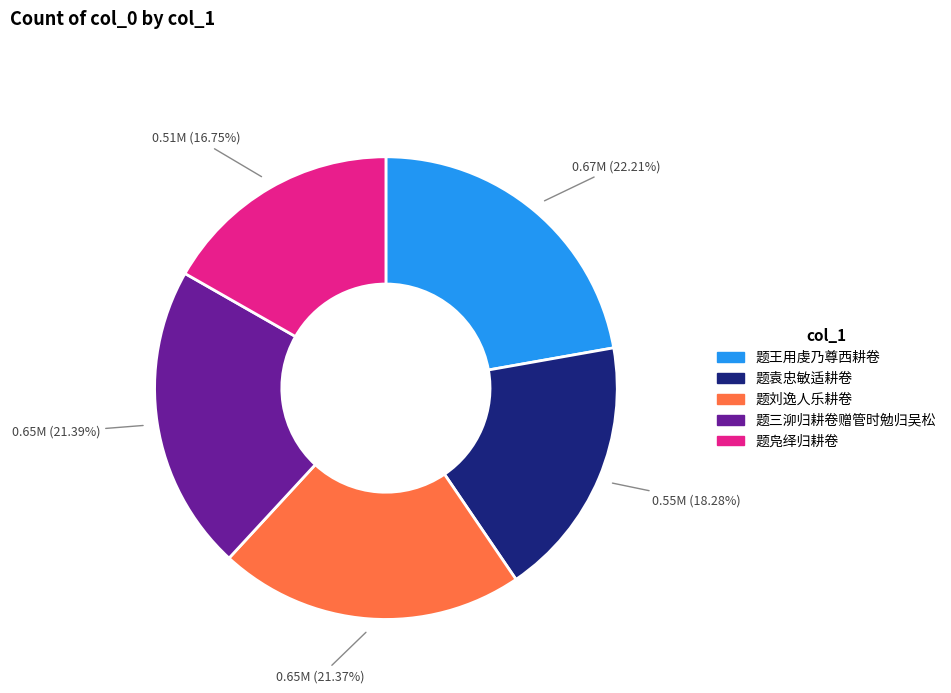

Which has a higher value, 题袁忠敏适耕卷 or 题三泖归耕卷赠管时勉归吴松?

题三泖归耕卷赠管时勉归吴松